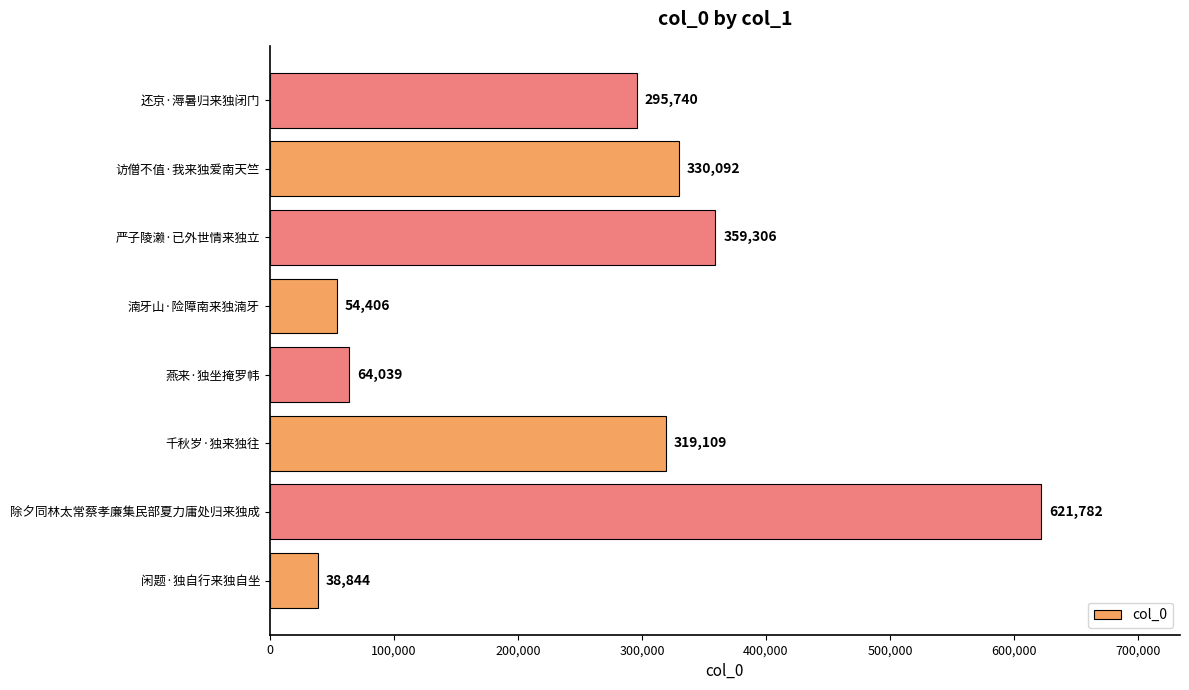

How many data points are less than 319109?

4